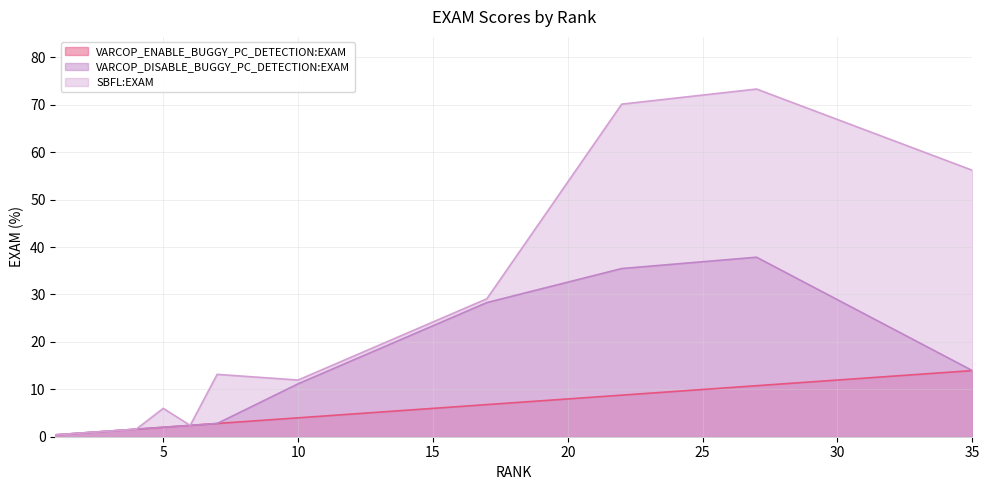

Which series changed the most between 10 and 27?

SBFL:EXAM